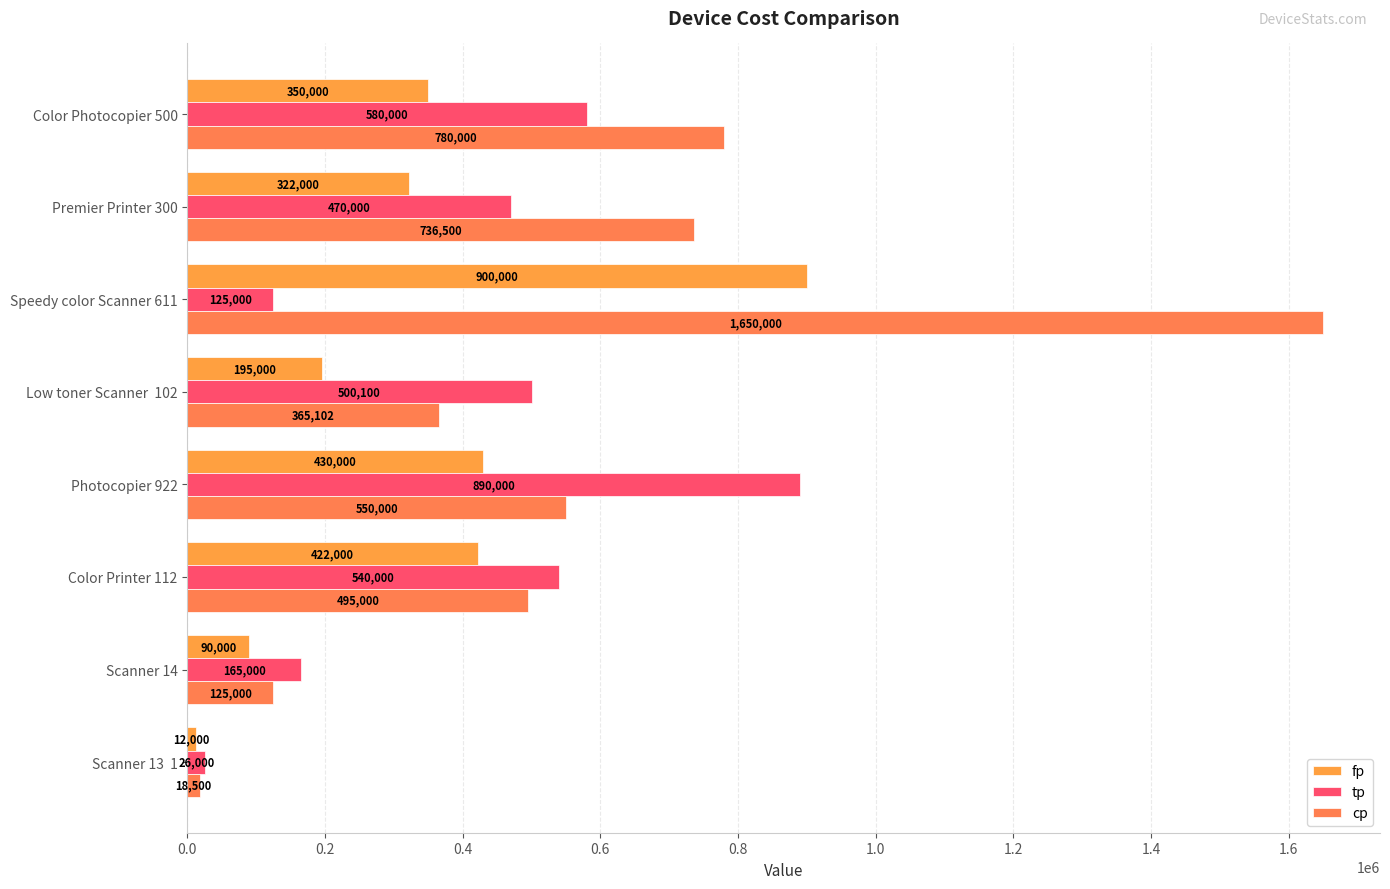

Count the number of data series in this chart.

3